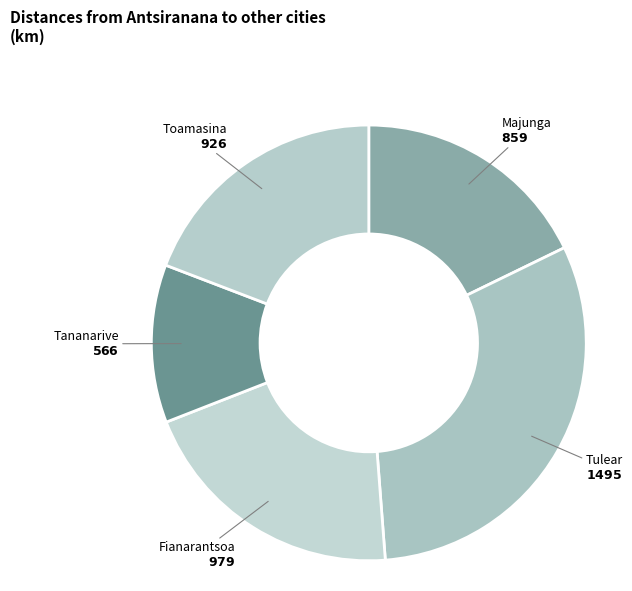

Approximately how many times larger is the value at Majunga compared to Tananarive?

1.5